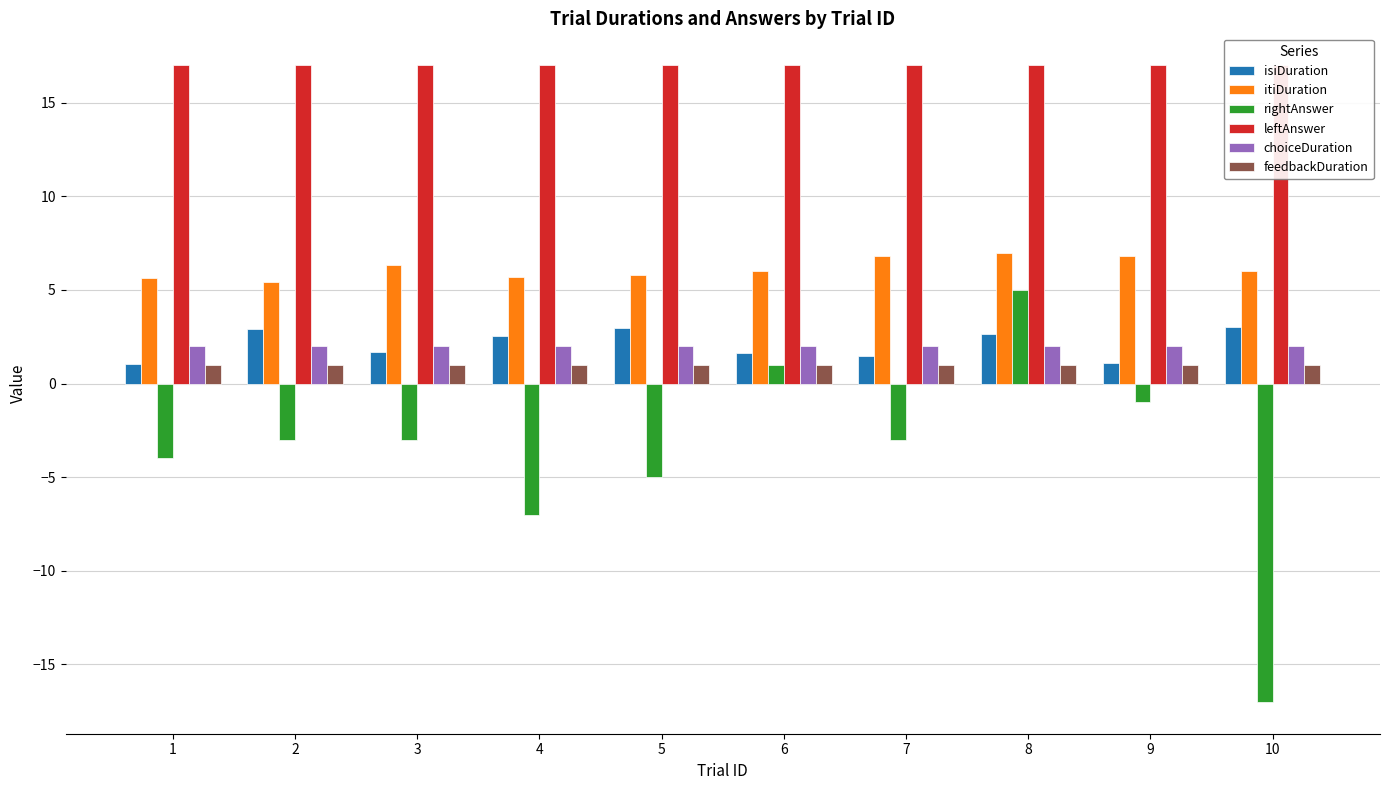

Does the chart contain any negative values?

Yes